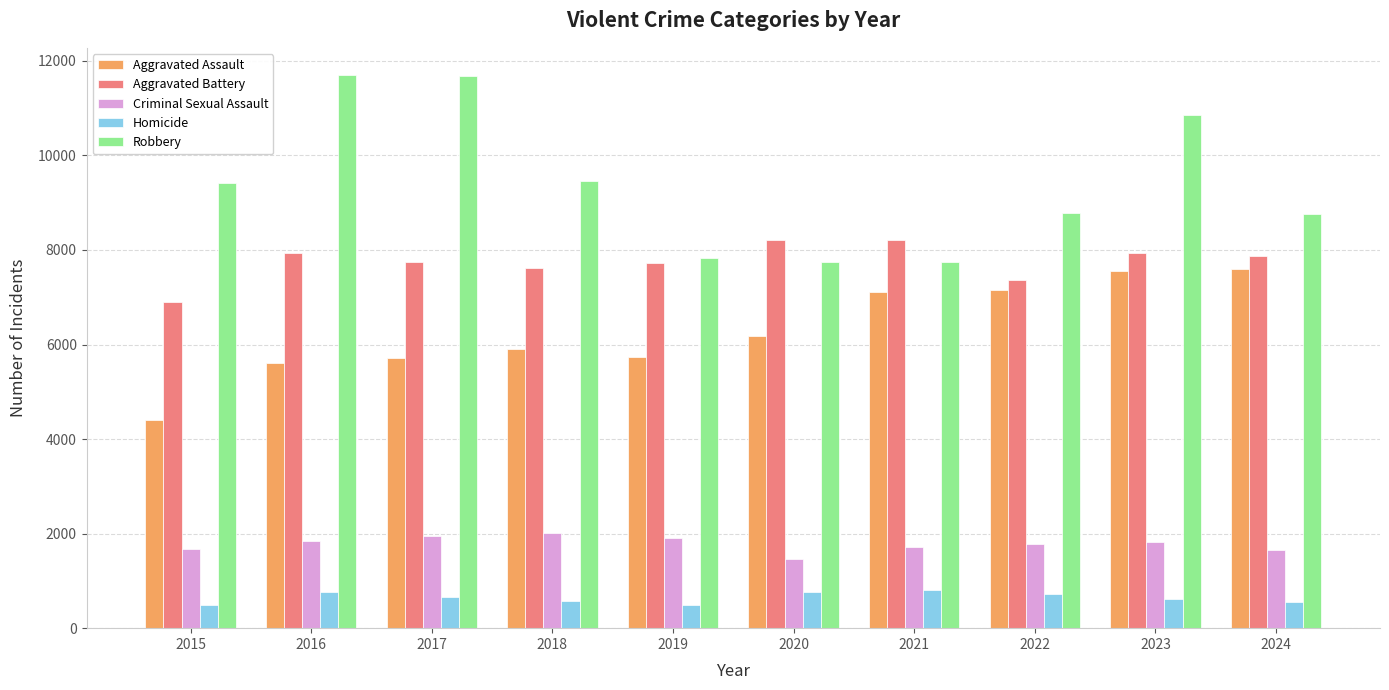

What is the difference between the maximum and minimum values in the Aggravated Battery series?

1317